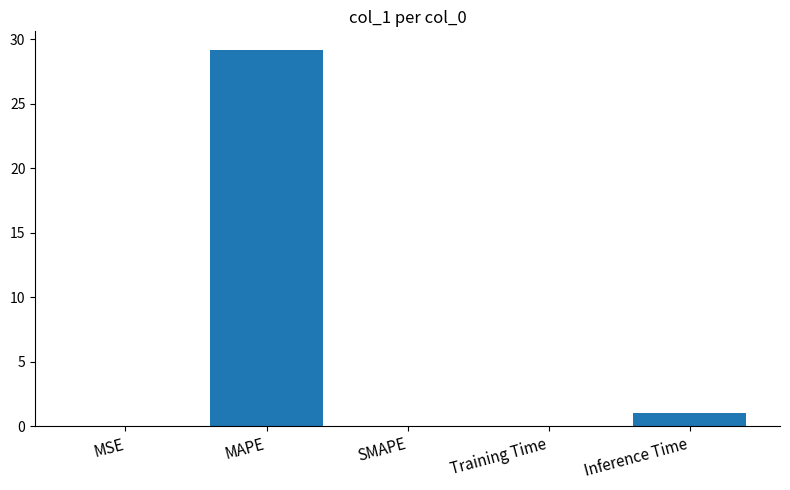

Count the number of categories in the chart.

5